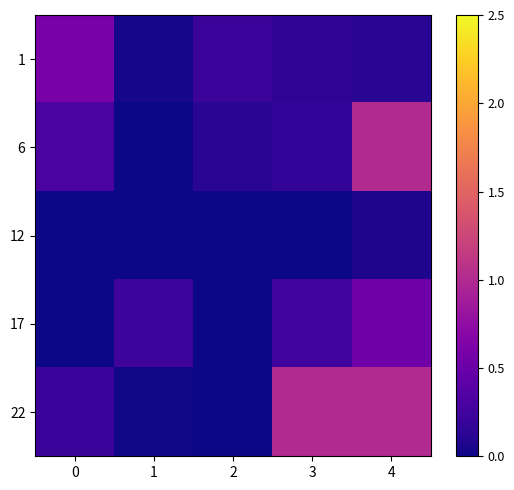

Rank the series by their maximum value, from lowest to highest.

12, 17, 1, 6, 22